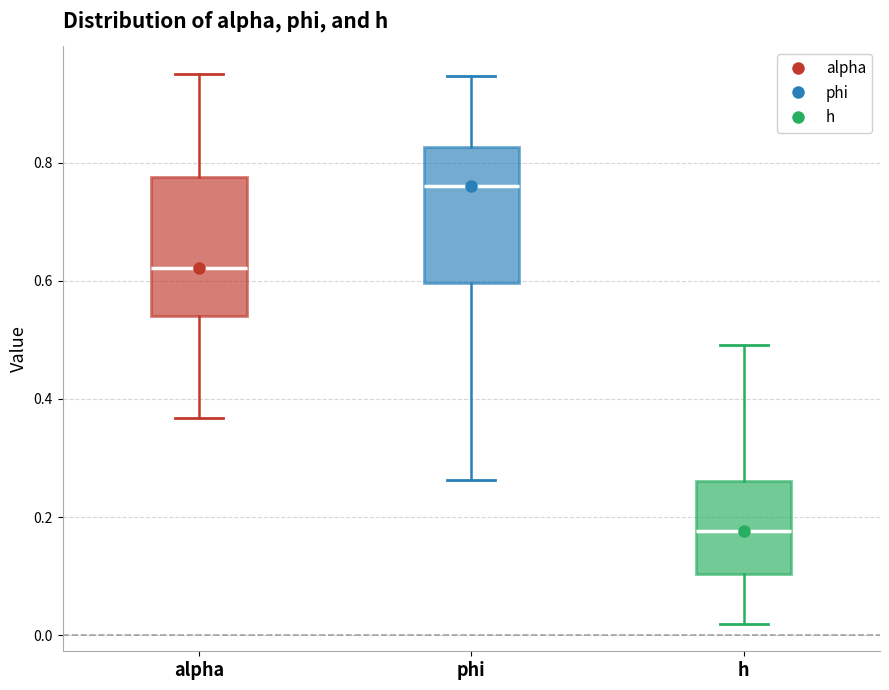

Which box's median line is the highest?

phi